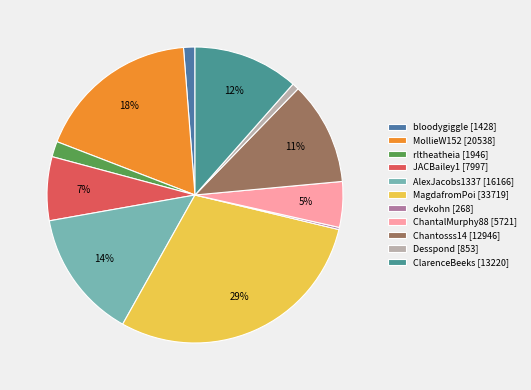

True or false: MollieW152 accounts for 6% of the total.

False